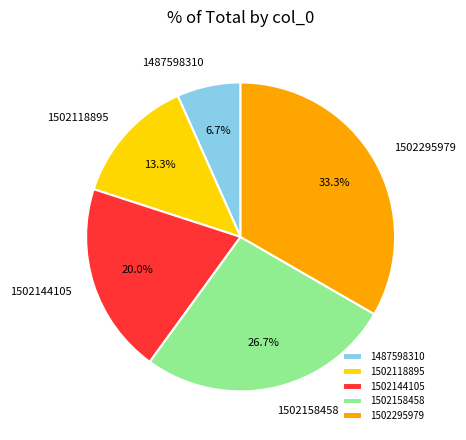

Is 1502118895 the majority of the pie?

No